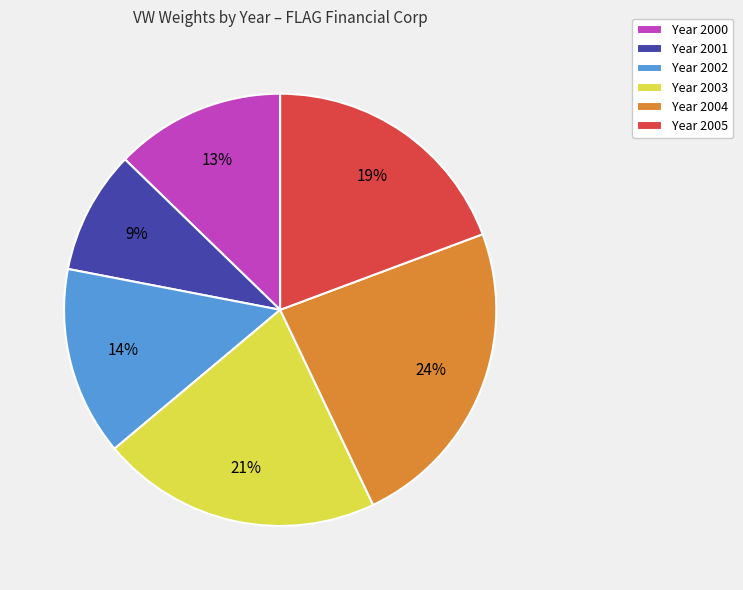

Rank the categories by value from lowest to highest.

Year 2001, Year 2000, Year 2002, Year 2005, Year 2003, Year 2004